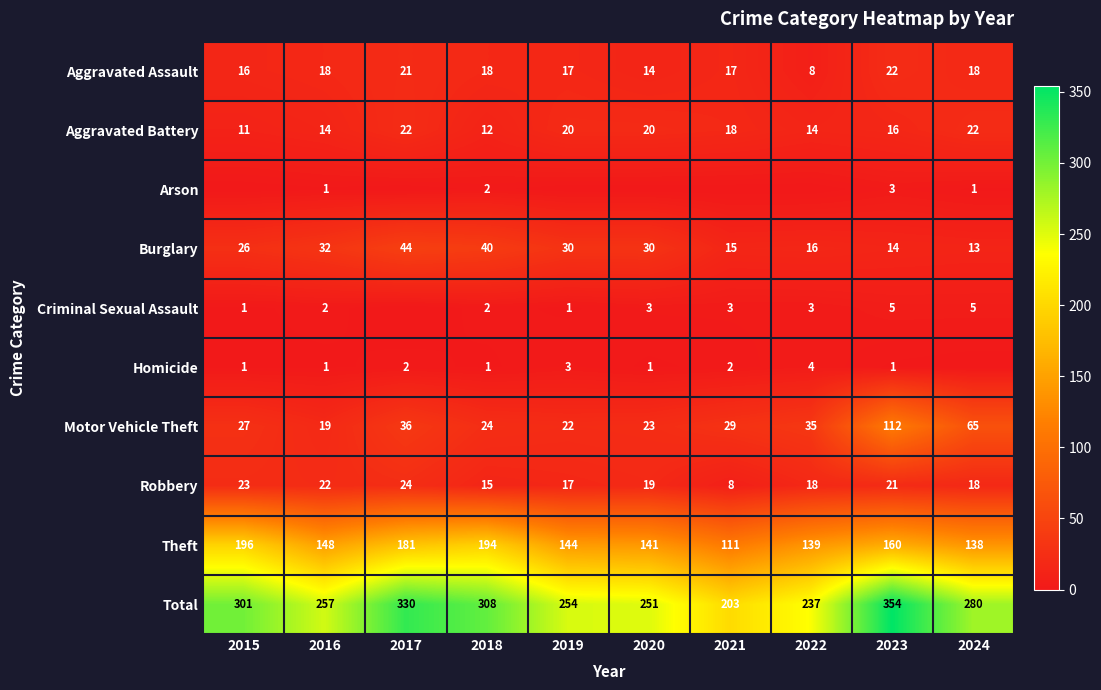

What is the difference between the Aggravated Assault values at 2016 and 2017?

3